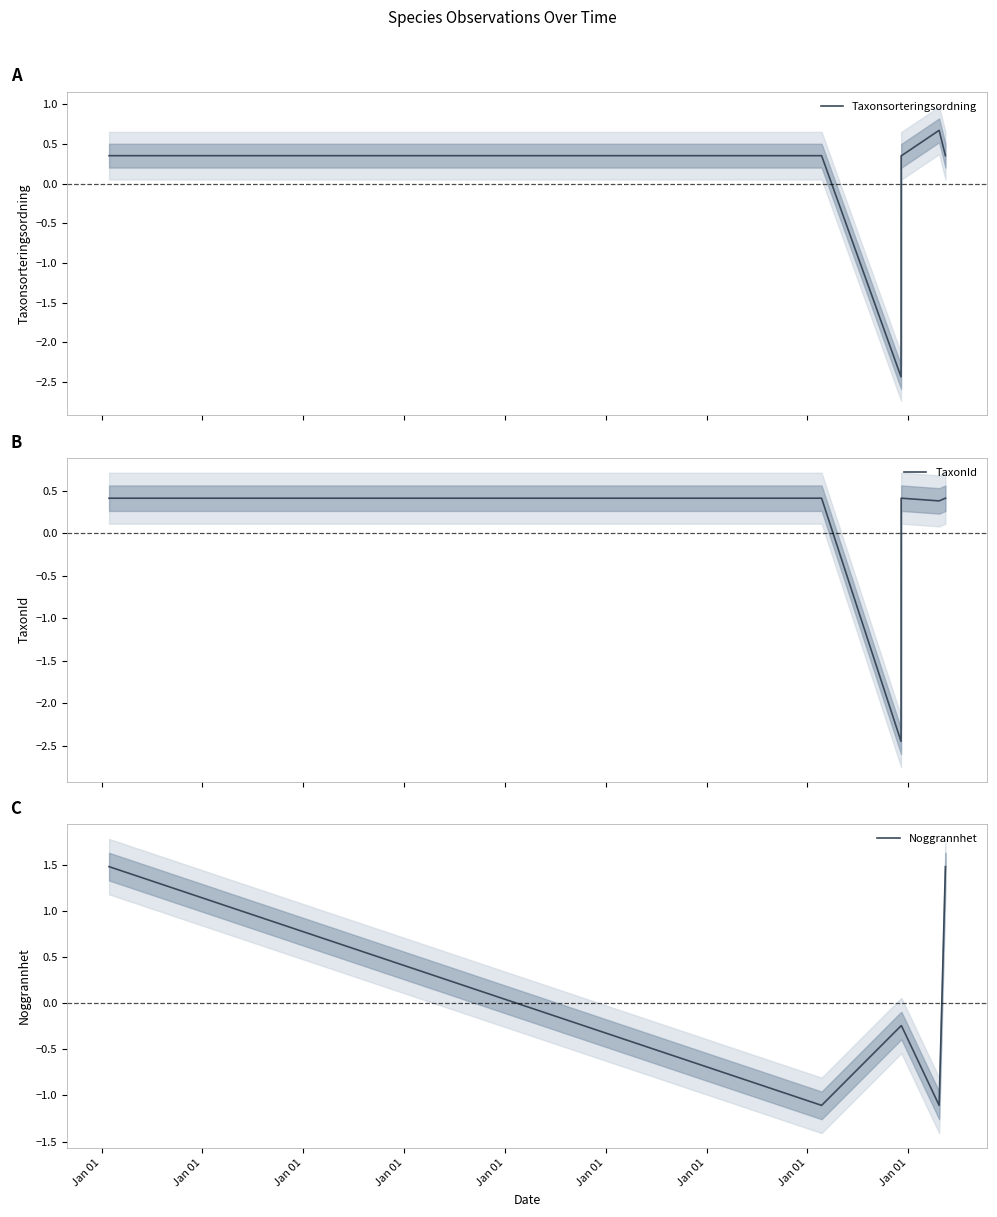

Rank the series by their maximum value, from highest to lowest.

Noggrannhet, Taxonsorteringsordning, TaxonId